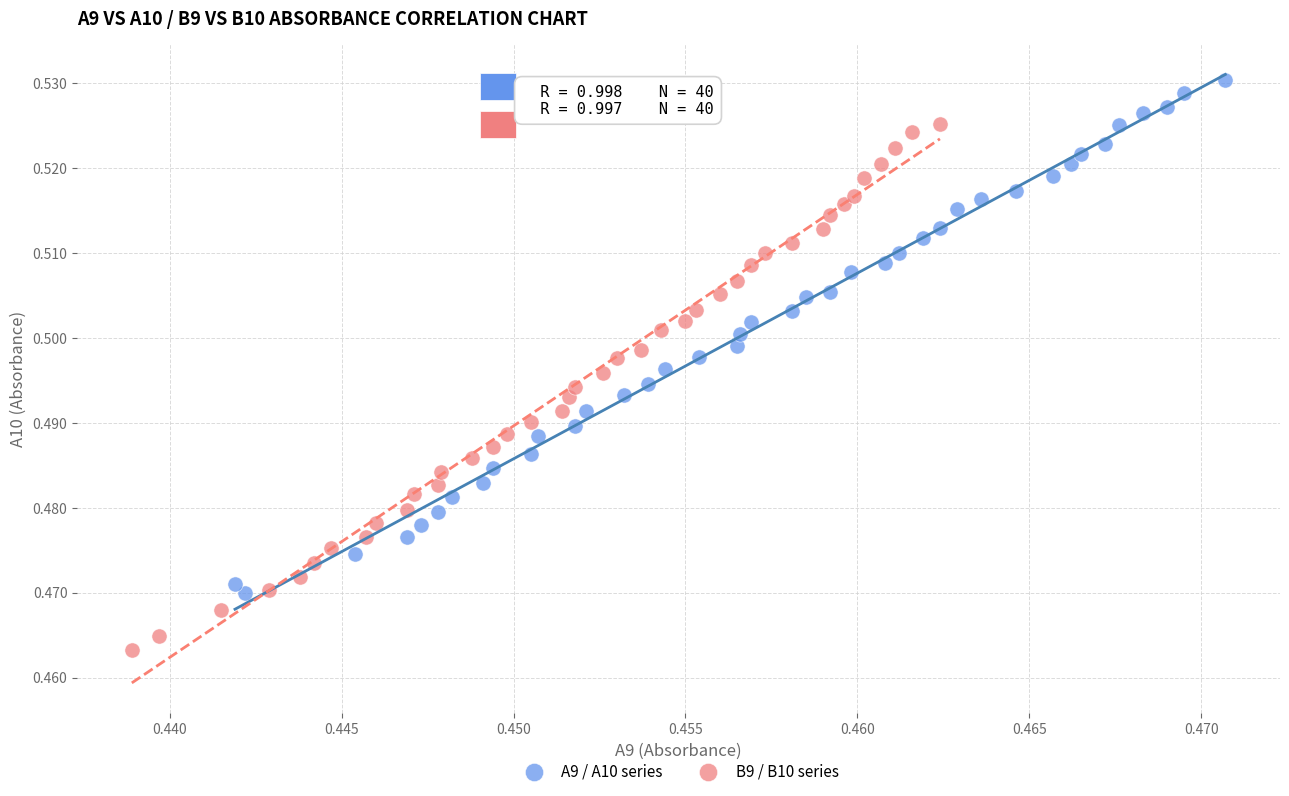

Which series contains the highest Y value?

A9 / A10 series